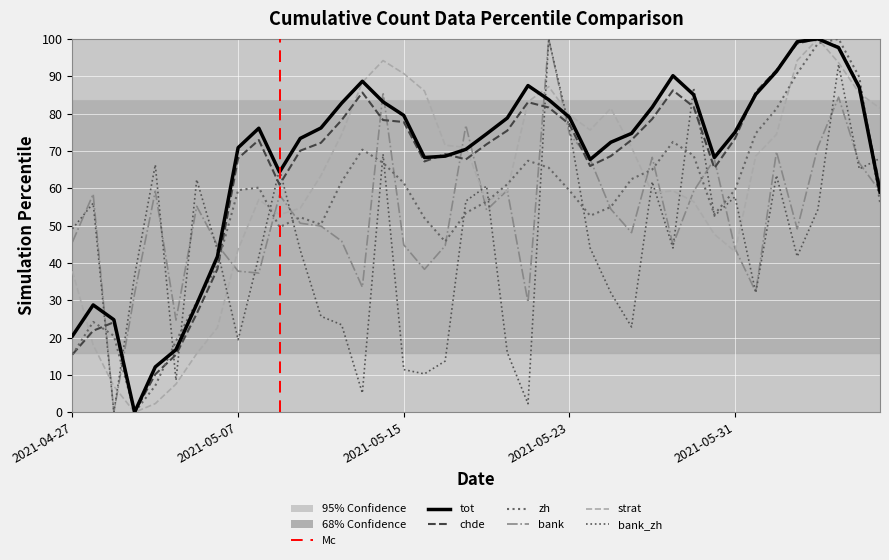

Is this an area chart (filled region under the line)?

No